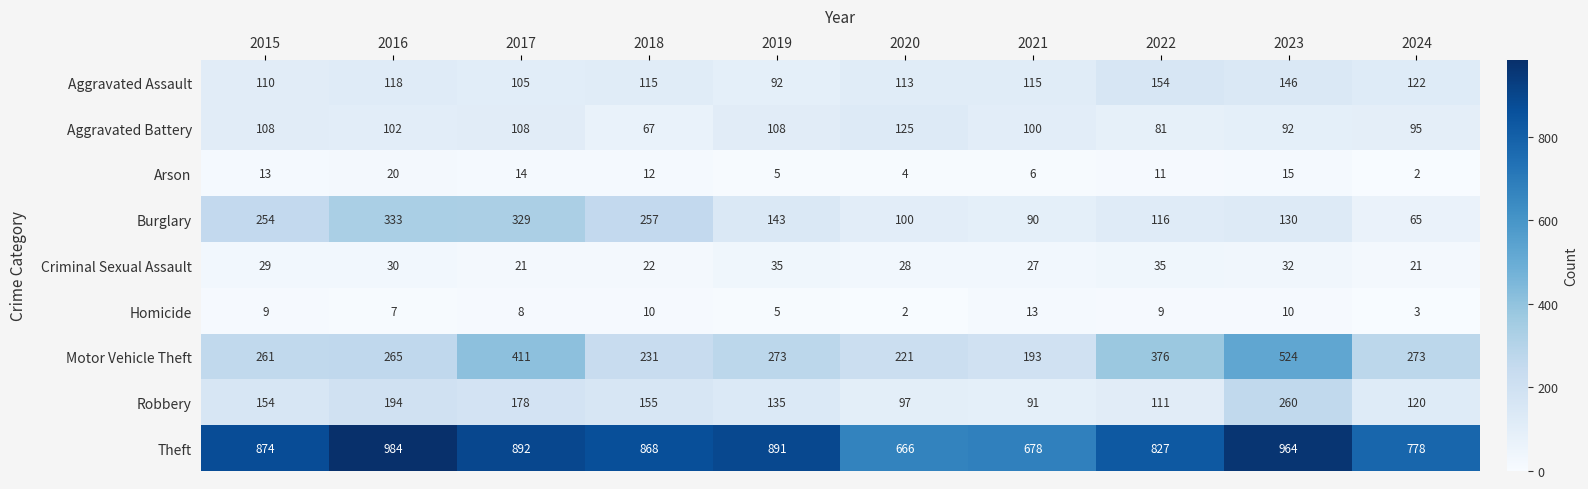

What is the spread (max minus min) of values at 2021?

672